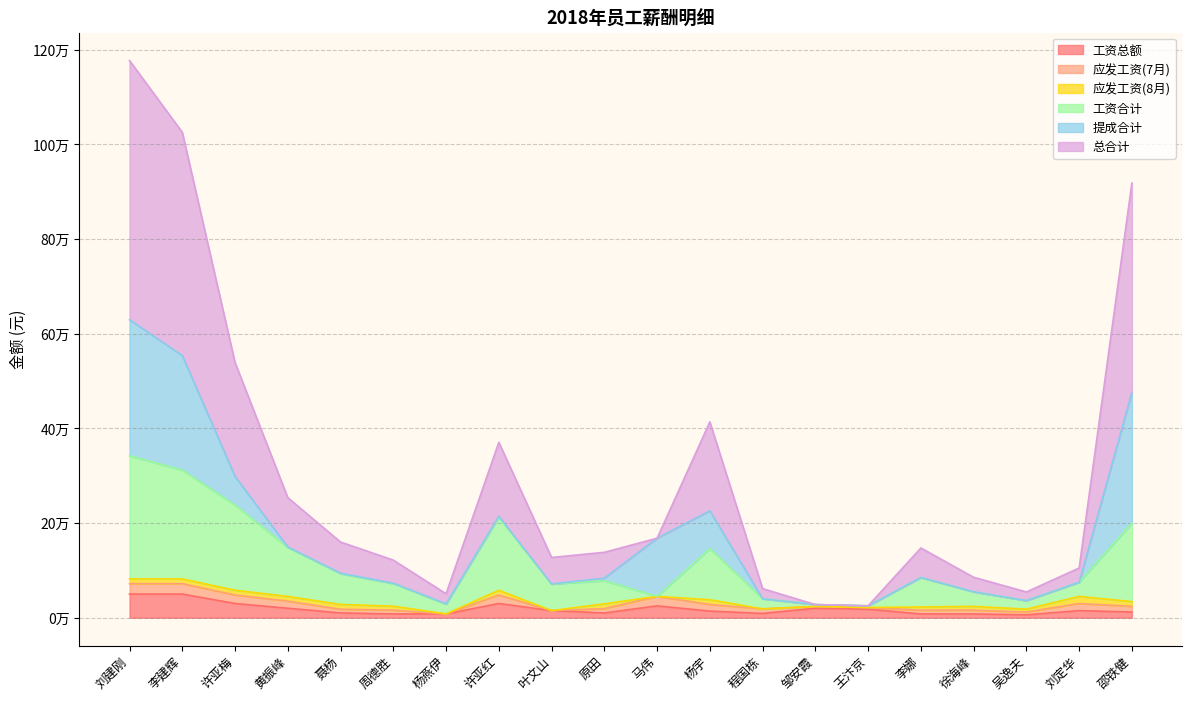

At which category is the sum across all series the highest?

刘建刚